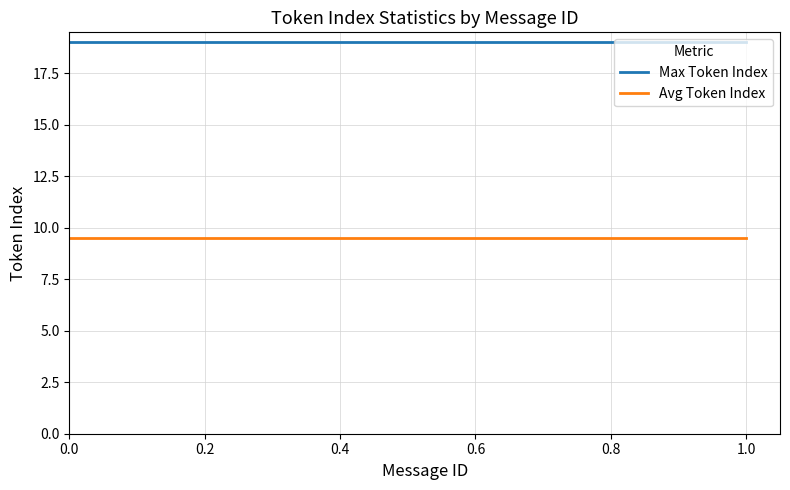

Which has a higher value, 1.0 or 0.0?

1.0